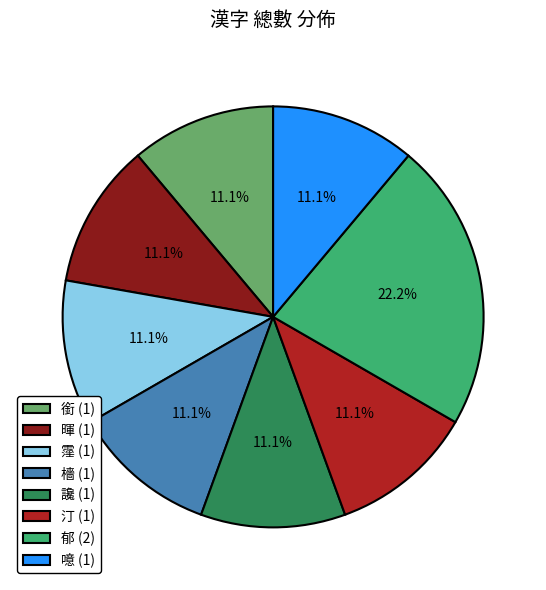

What is the ratio of the value at 汀 (1) to the value at 暉 (1)?

1.0